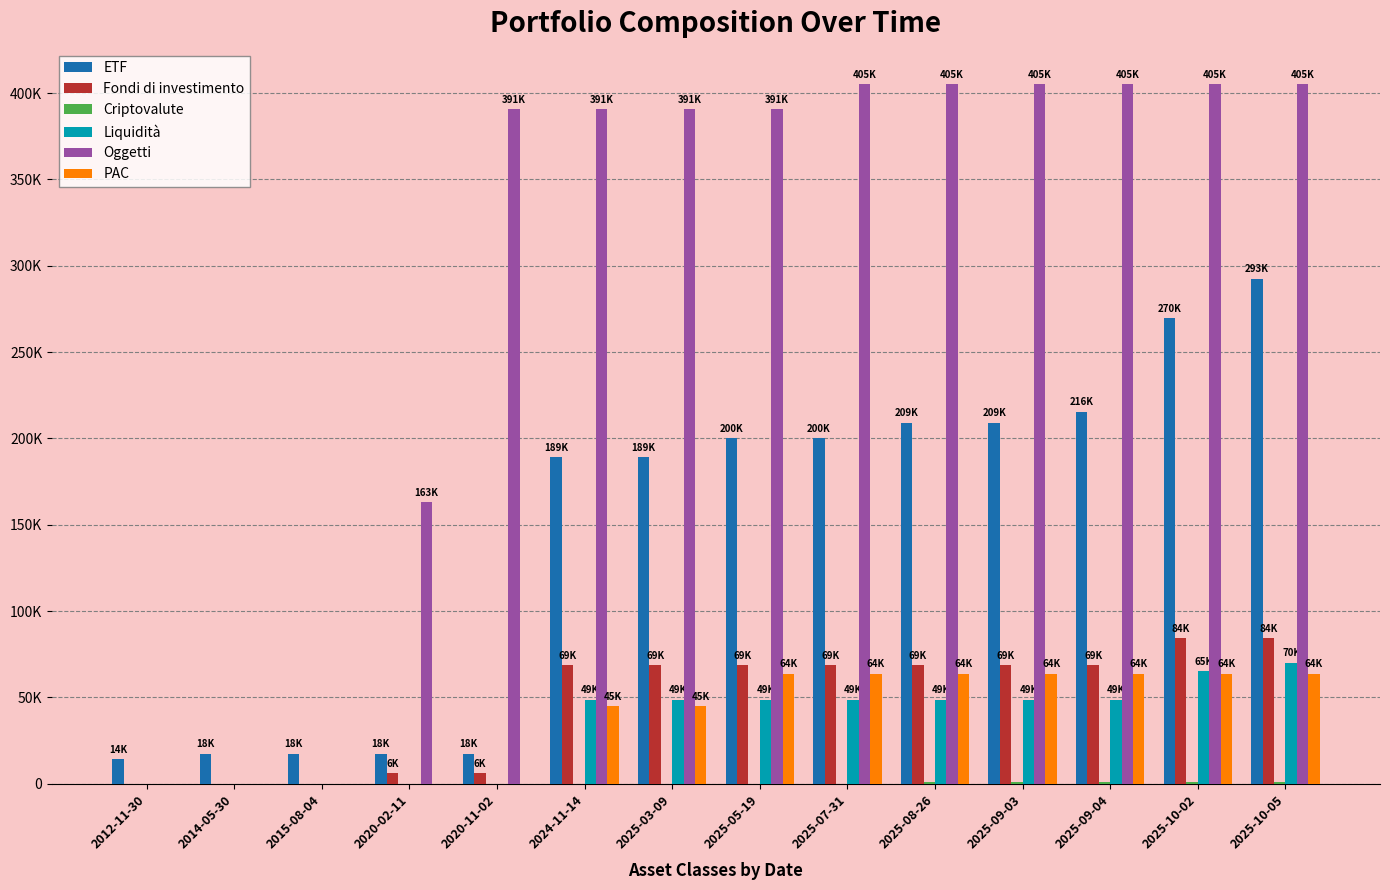

Reading left to right, transcribe all the data shown in this chart.

ETF: 2012-11-30=14391.1	2014-05-30=17533.3	2015-08-04=17533.3	2020-02-11=17533.3	2020-11-02=17533.3	2024-11-14=189097.7	2025-03-09=189097.7	2025-05-19=200204.9	2025-07-31=200204.9	2025-08-26=209206.2	2025-09-03=209206.2	2025-09-04=215529.7	2025-10-02=269674.2	2025-10-05=292607.8
Fondi di investimento: 2012-11-30=0.0	2014-05-30=0.0	2015-08-04=0.0	2020-02-11=6009.0	2020-11-02=6009.0	2024-11-14=68987.6	2025-03-09=68987.6	2025-05-19=68987.6	2025-07-31=68987.6	2025-08-26=68987.6	2025-09-03=68987.6	2025-09-04=68987.6	2025-10-02=84384.4	2025-10-05=84451.9
Criptovalute: 2012-11-30=0.0	2014-05-30=0.0	2015-08-04=0.0	2020-02-11=0.0	2020-11-02=0.0	2024-11-14=0.0	2025-03-09=0.0	2025-05-19=0.0	2025-07-31=0.0	2025-08-26=997.0	2025-09-03=997.0	2025-09-04=997.0	2025-10-02=1073.8	2025-10-05=1106.1
Liquidità: 2012-11-30=0.0	2014-05-30=0.0	2015-08-04=0.0	2020-02-11=0.0	2020-11-02=0.0	2024-11-14=48791.5	2025-03-09=48791.5	2025-05-19=48791.5	2025-07-31=48791.5	2025-08-26=48791.5	2025-09-03=48791.5	2025-09-04=48791.5	2025-10-02=65091.0	2025-10-05=70248.1
Oggetti: 2012-11-30=0.0	2014-05-30=0.0	2015-08-04=0.0	2020-02-11=163008.0	2020-11-02=391000.0	2024-11-14=391000.0	2025-03-09=391000.0	2025-05-19=391000.0	2025-07-31=405490.7	2025-08-26=405490.7	2025-09-03=405490.7	2025-09-04=405490.7	2025-10-02=405490.7	2025-10-05=405490.7
PAC: 2012-11-30=0.0	2014-05-30=0.0	2015-08-04=0.0	2020-02-11=0.0	2020-11-02=0.0	2024-11-14=44998.9	2025-03-09=44998.9	2025-05-19=63861.6	2025-07-31=63861.6	2025-08-26=63861.6	2025-09-03=63861.6	2025-09-04=63861.6	2025-10-02=63861.6	2025-10-05=63861.6